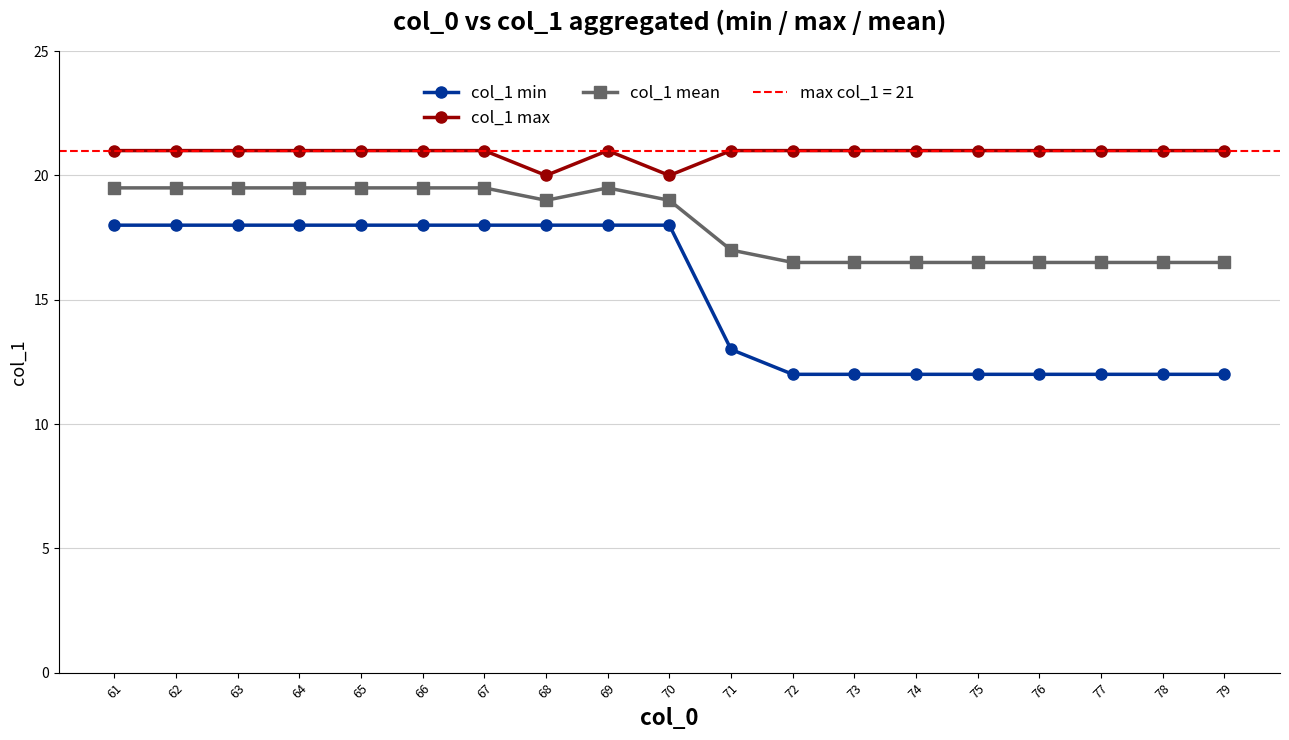

What is the average value of the col_1 max series?

20.9